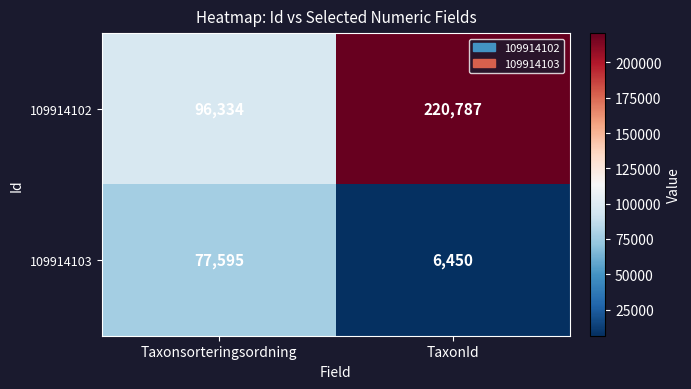

Where is 109914103 nearest to the value 42022?

TaxonId